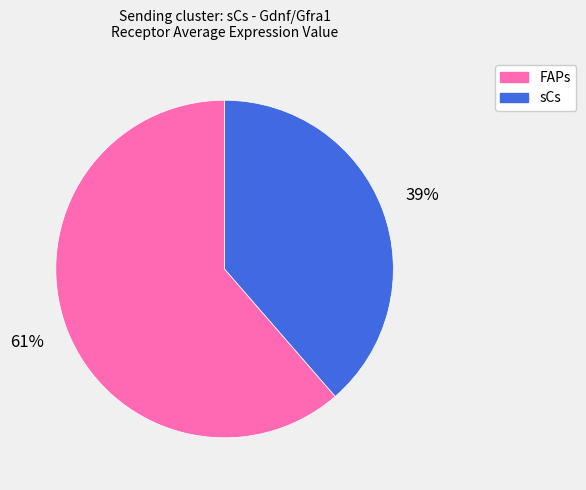

What percentage is the FAPs slice, to the nearest percent?

61%